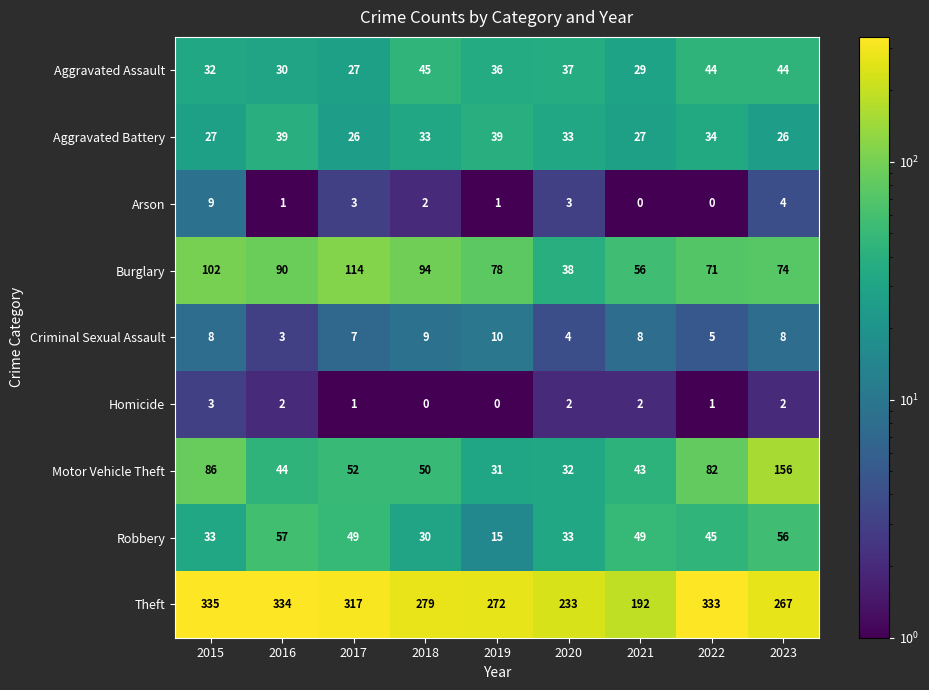

What is the greatest value displayed?

335